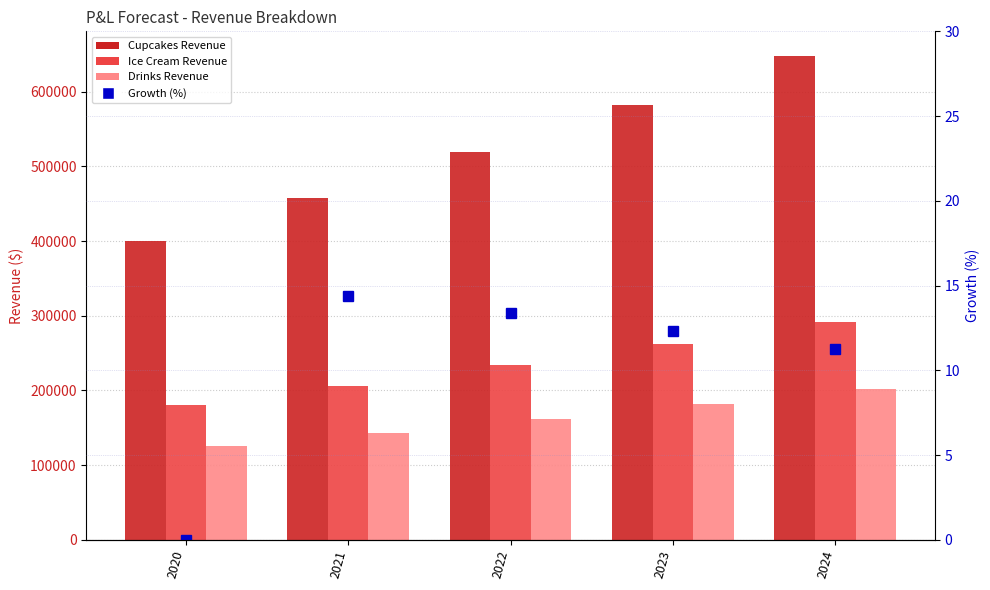

What is the difference between the Cupcakes Revenue values at 2020 and 2022?

118735.0